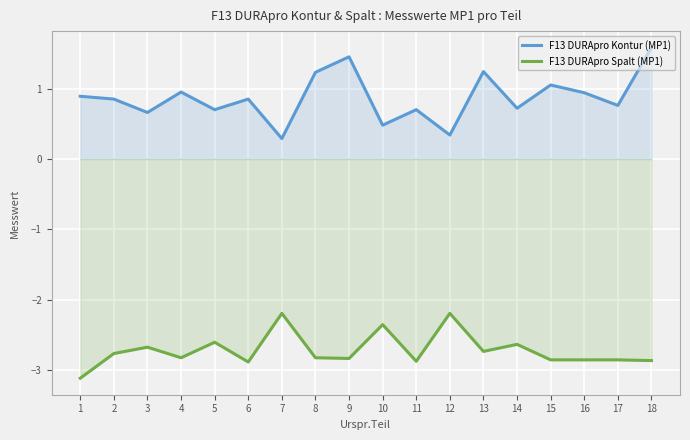

True or false: F13 DURApro Spalt (MP1) has more than 2 points higher than both neighbors.

True